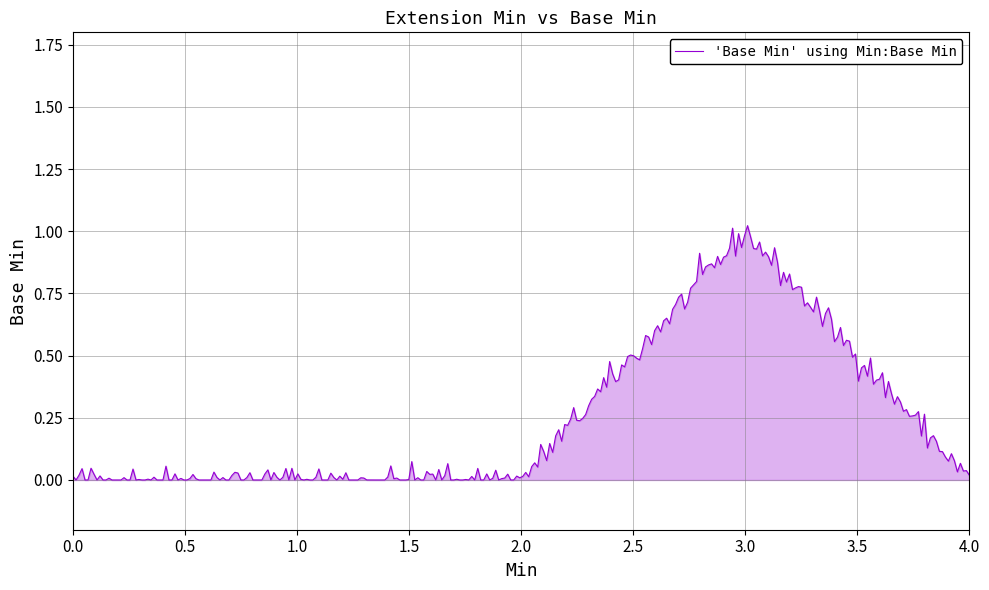

Does the chart display data point markers on the line(s)?

No